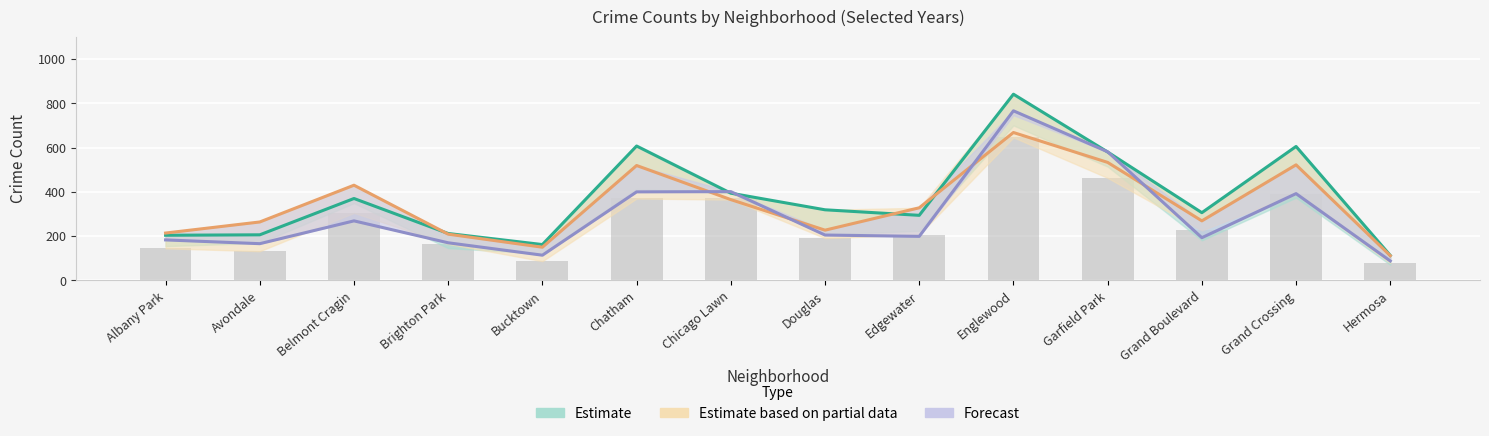

Reading left to right, list all the values displayed in this chart.

2023: Albany Park=204	Avondale=206	Belmont Cragin=370	Brighton Park=212	Bucktown=162	Chatham=607	Chicago Lawn=394	Douglas=319	Edgewater=294	Englewood=841	Garfield Park=580	Grand Boulevard=306	Grand Crossing=605	Hermosa=113
2020: Albany Park=183	Avondale=166	Belmont Cragin=269	Brighton Park=170	Bucktown=114	Chatham=400	Chicago Lawn=401	Douglas=205	Edgewater=199	Englewood=766	Garfield Park=581	Grand Boulevard=193	Grand Crossing=392	Hermosa=88
2022: Albany Park=145	Avondale=132	Belmont Cragin=305	Brighton Park=165	Bucktown=87	Chatham=370	Chicago Lawn=373	Douglas=191	Edgewater=207	Englewood=646	Garfield Park=463	Grand Boulevard=226	Grand Crossing=391	Hermosa=78
2024: Albany Park=214	Avondale=264	Belmont Cragin=430	Brighton Park=209	Bucktown=150	Chatham=519	Chicago Lawn=365	Douglas=227	Edgewater=328	Englewood=668	Garfield Park=533	Grand Boulevard=269	Grand Crossing=522	Hermosa=112